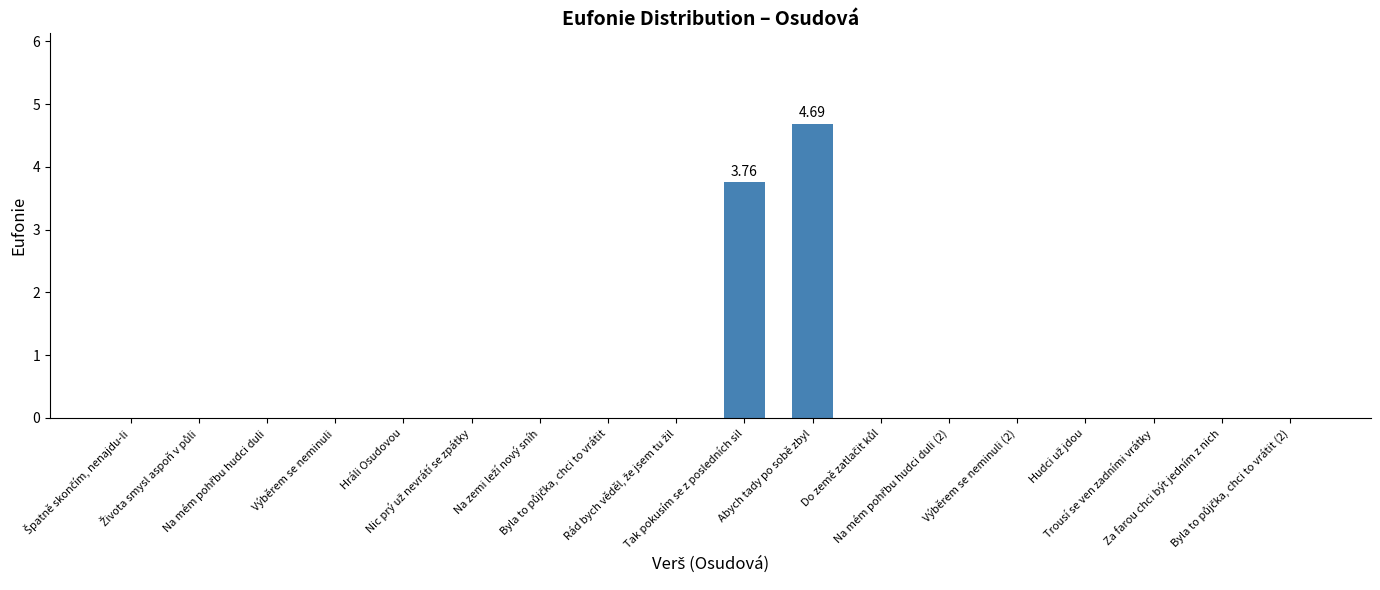

Between Na mém pohřbu hudci duli and Výběrem se neminuli, which is larger?

Na mém pohřbu hudci duli